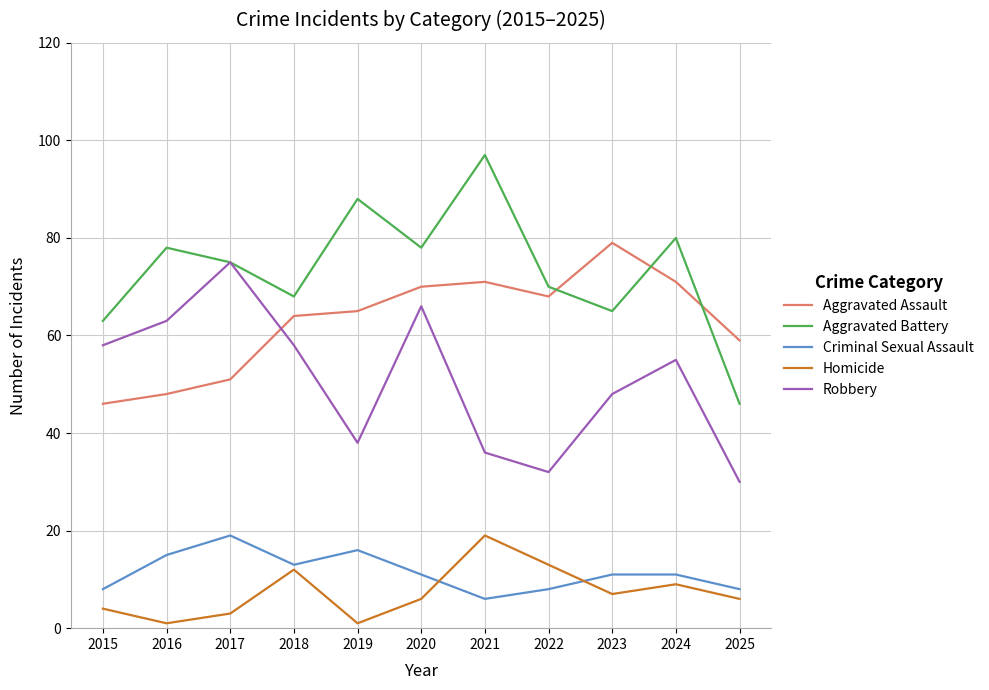

What is the difference between the Criminal Sexual Assault values at 2017 and 2024?

8